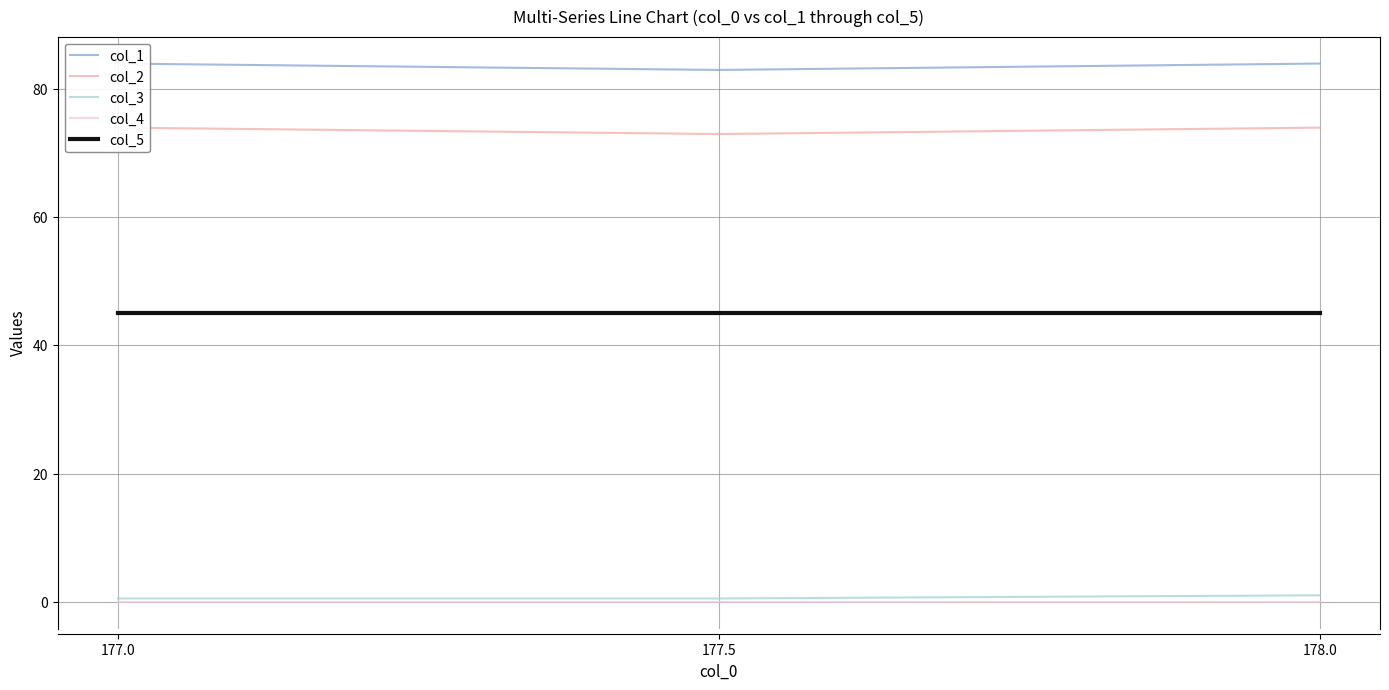

List the labels in order of col_2 value, smallest first.

177.5, 177.0, 178.0